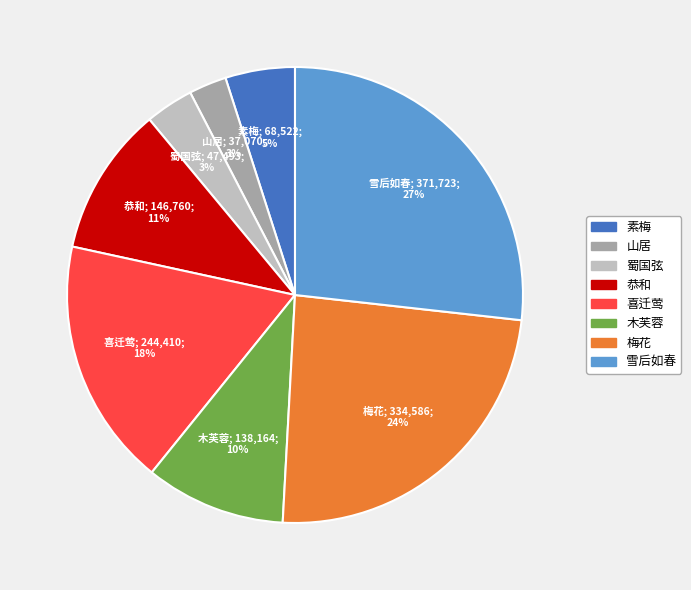

To the nearest percent, what percentage of the pie is 木芙蓉?

10%